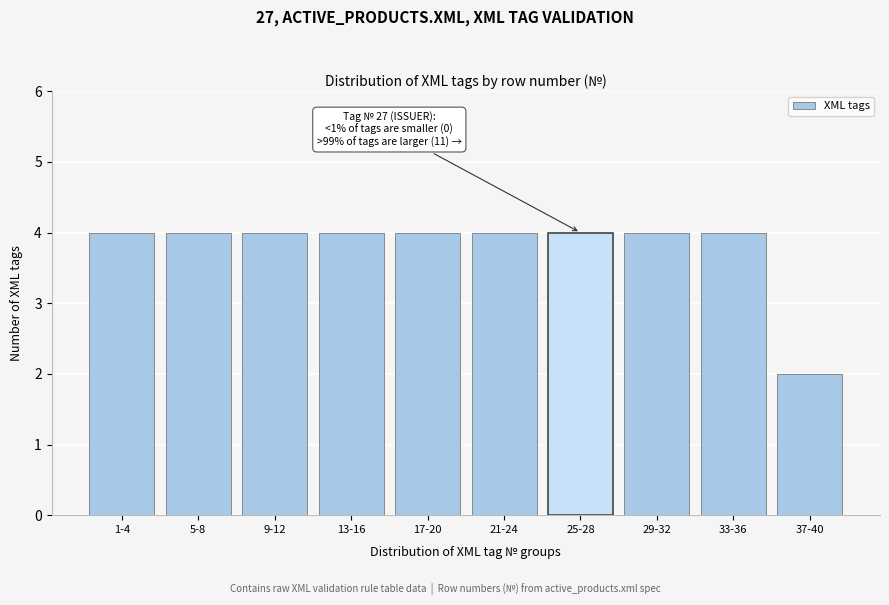

Reading left to right, list all the values displayed in this chart.

1-4=4	5-8=4	9-12=4	13-16=4	17-20=4	21-24=4	25-28=4	29-32=4	33-36=4	37-40=2